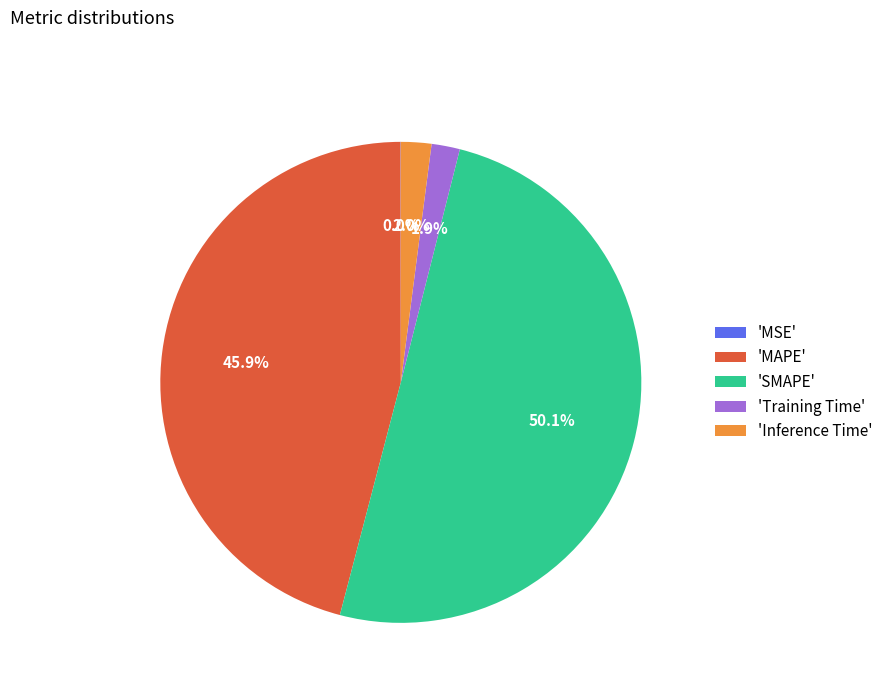

Between 'MAPE' and 'Inference Time', which is larger?

'MAPE'